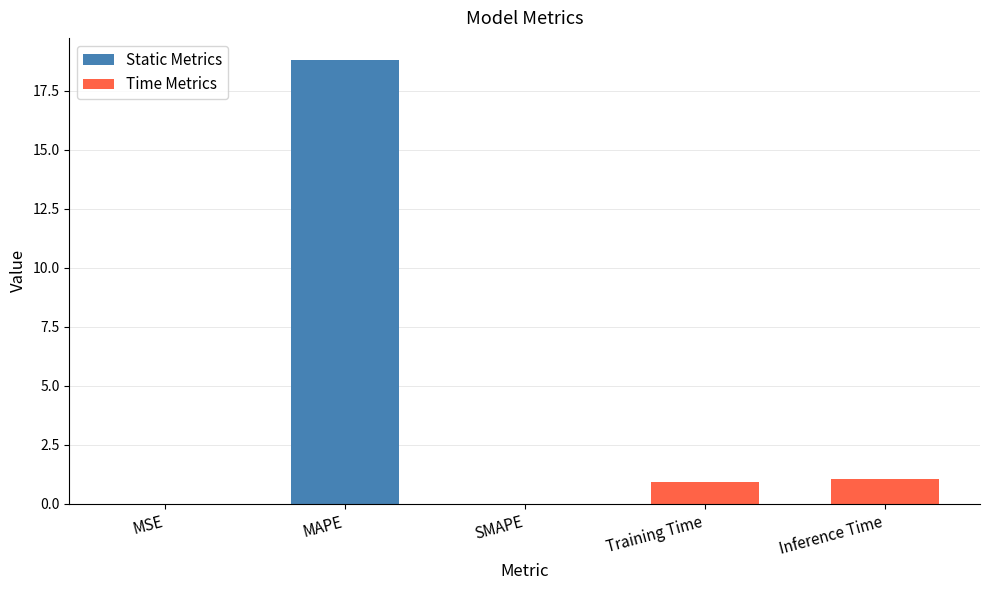

True or false: the data shows 6.3 at MAPE.

False